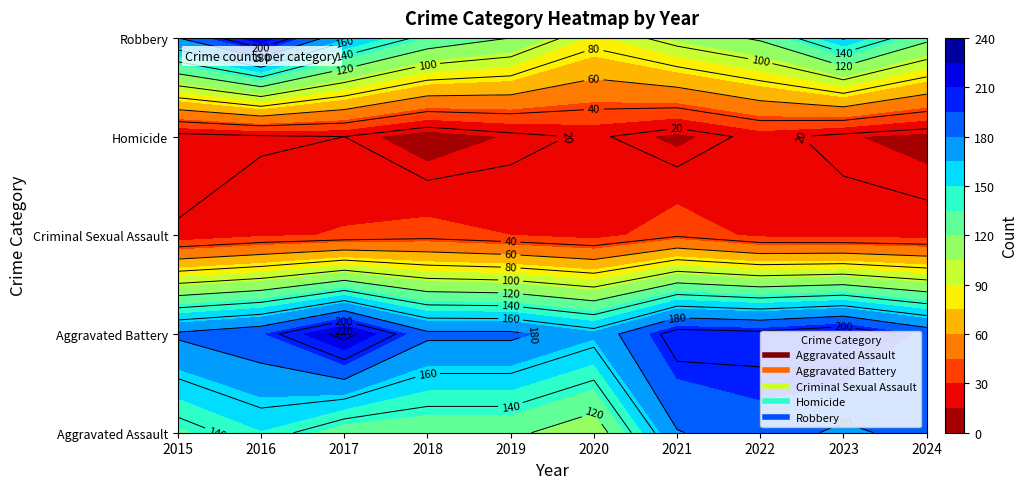

Rank the categories by Aggravated Battery value from lowest to highest.

2020, 2015, 2018, 2019, 2024, 2016, 2022, 2021, 2023, 2017